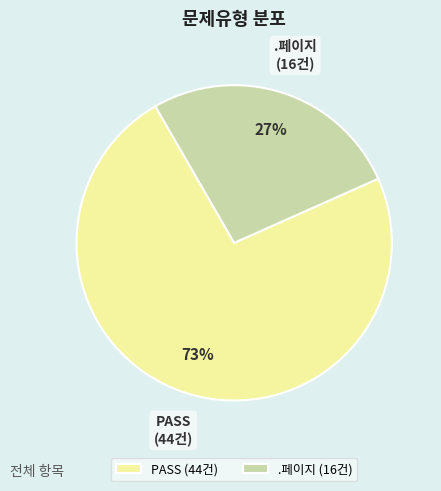

Does .페이지 account for over 50% of the chart?

No